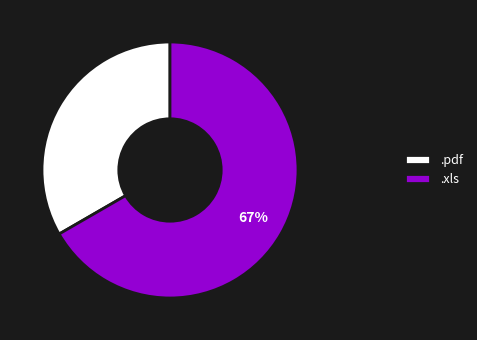

To the nearest percent, what portion does .xls represent?

67%